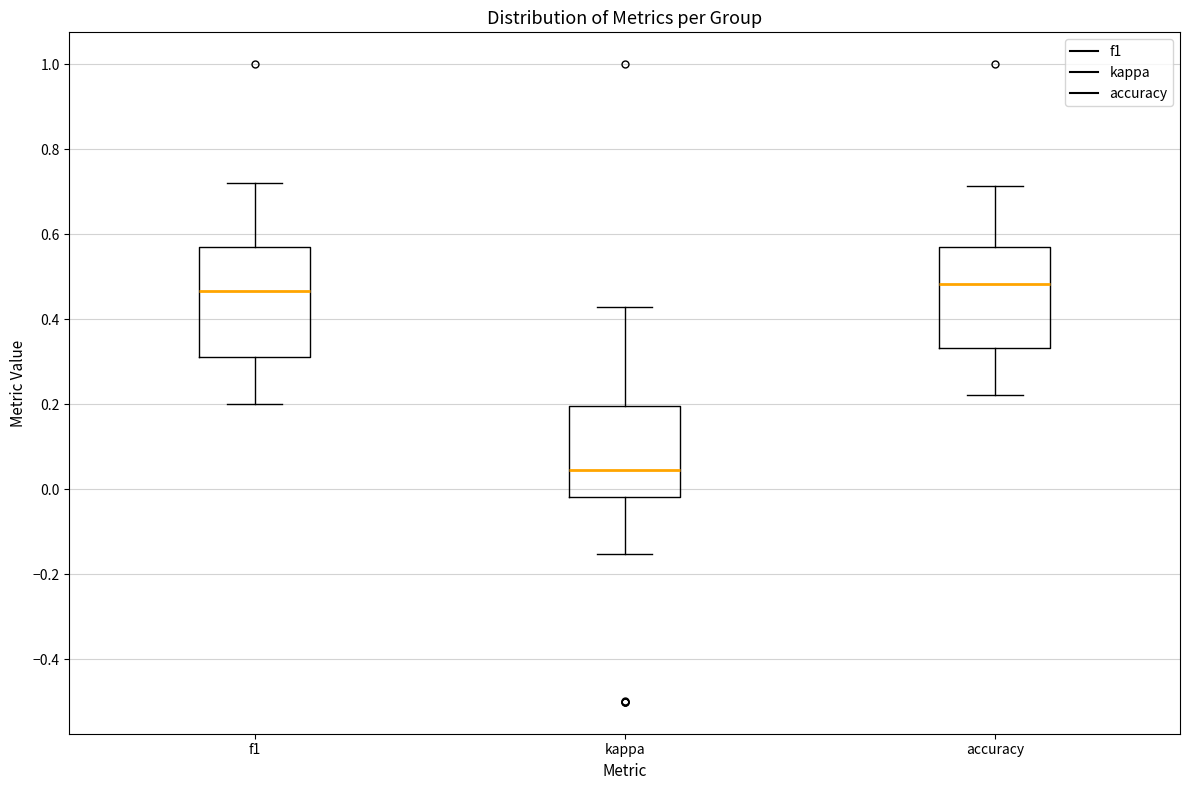

Where does the median line of the box for accuracy sit on the y-axis? The values are not printed on the chart, so give them approximately, as read against the axis.

0.48